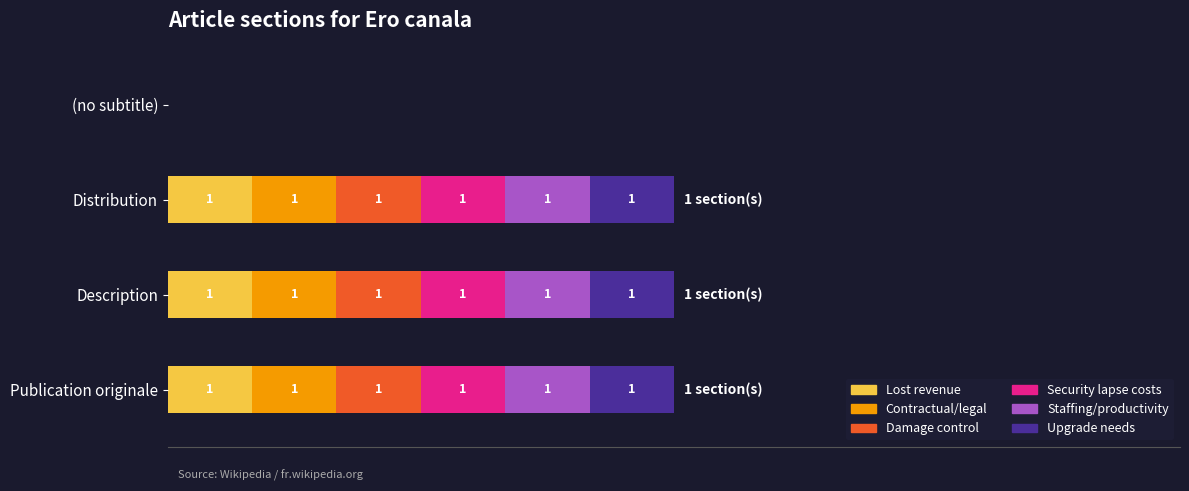

What is the average value of the Security lapse costs series?

1